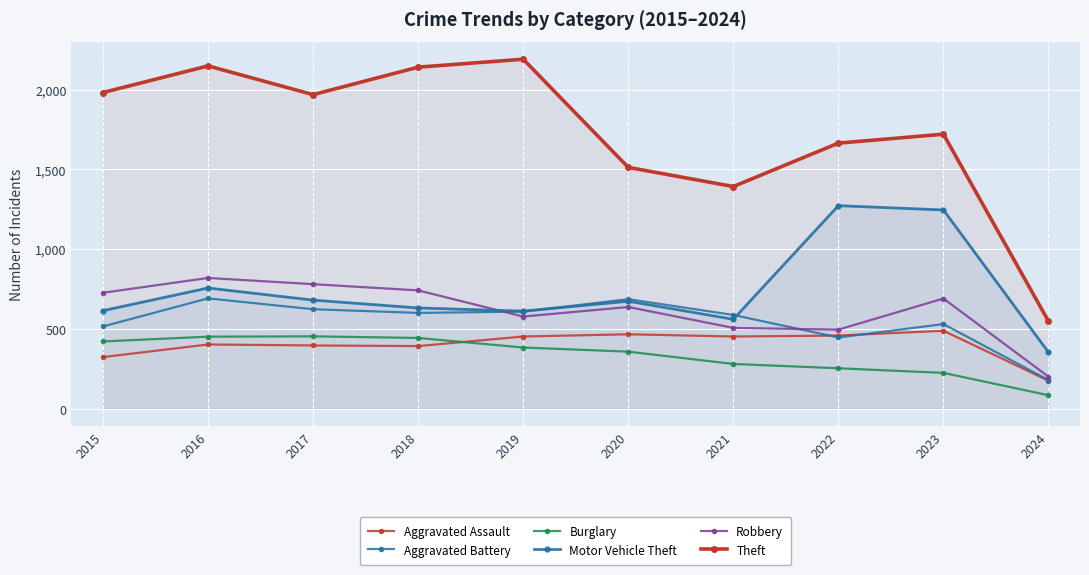

Which category has the lowest value in the Aggravated Assault series?

2024